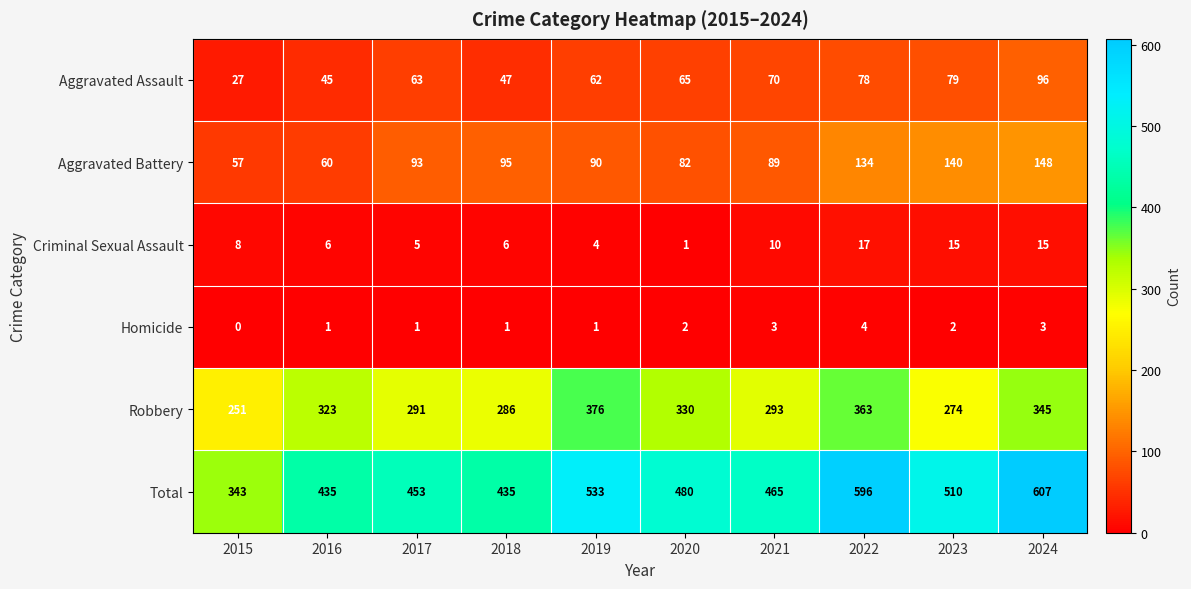

What value does the Aggravated Assault series have at 2019?

62